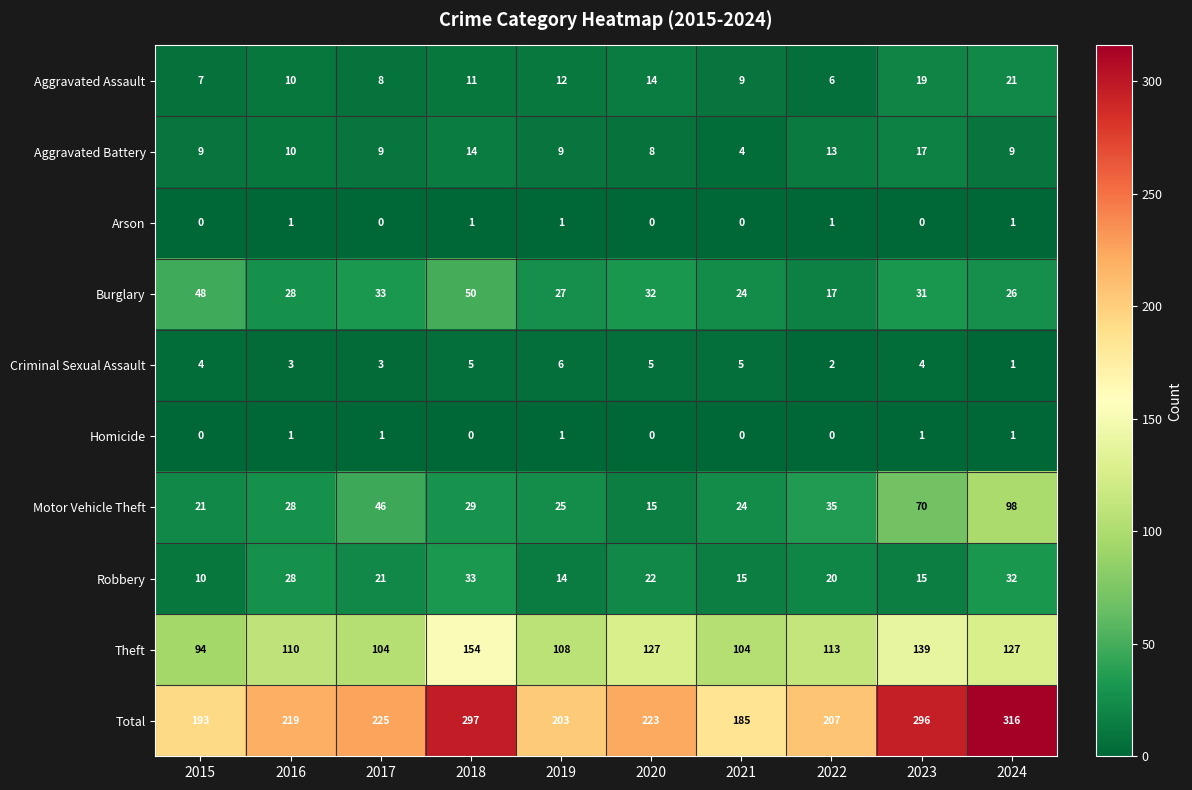

Is it true that Criminal Sexual Assault equals 4 at 2015?

True